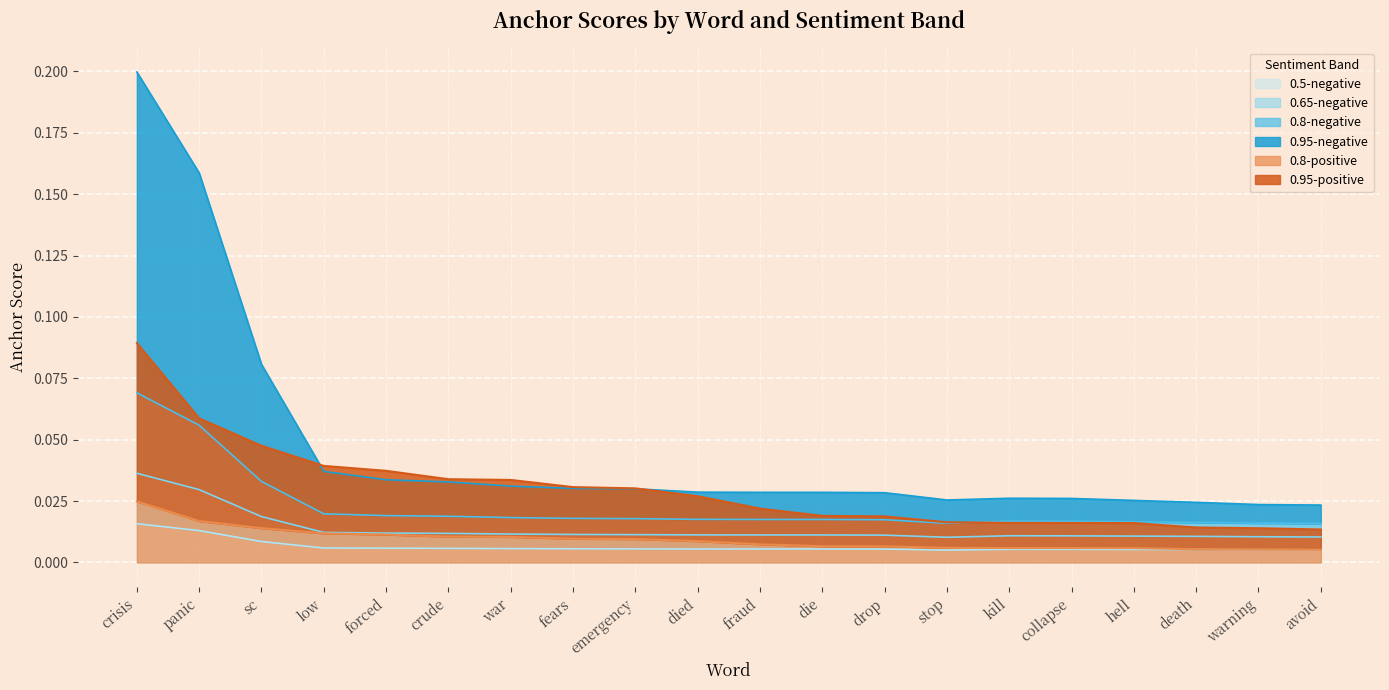

Rank the series by their maximum value, from lowest to highest.

0.5-negative, 0.8-positive, 0.65-negative, 0.8-negative, 0.95-positive, 0.95-negative